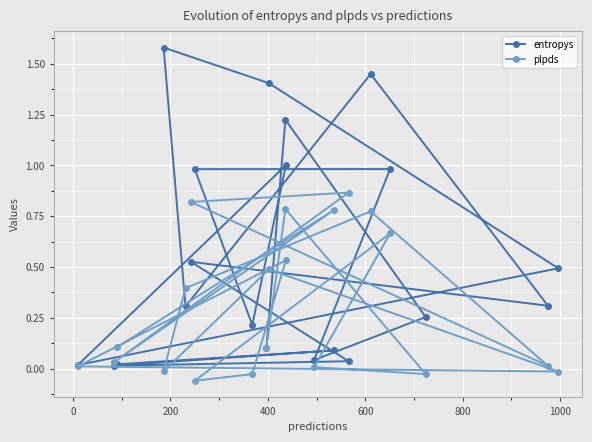

Which series has the largest total across all categories?

entropys